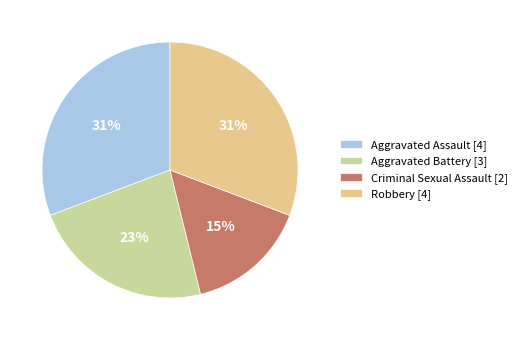

Which category has the biggest portion of the pie?

Aggravated Assault